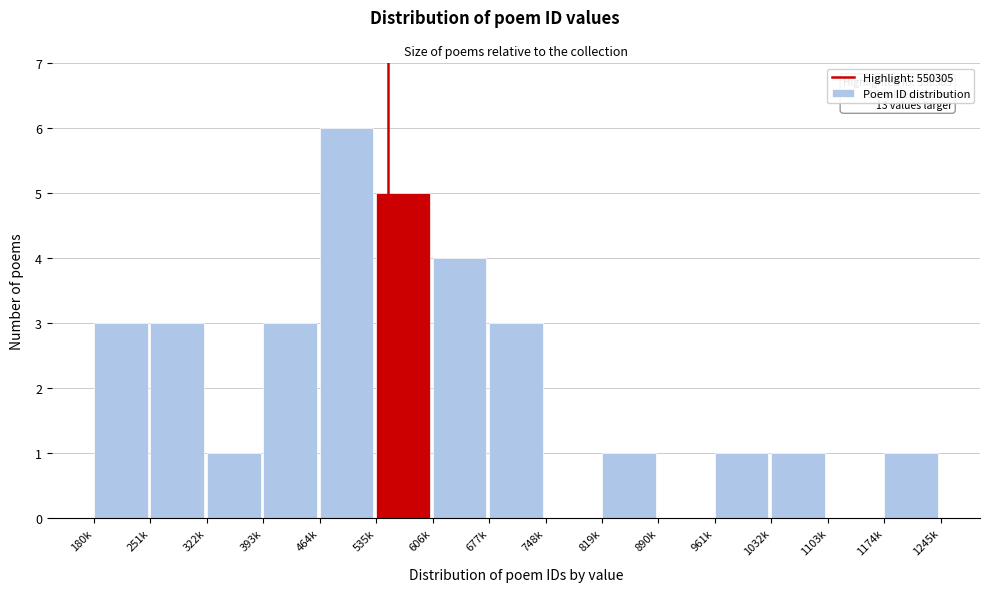

Reading left to right, transcribe all the data shown in this chart.

180k=3	251k=3	322k=1	393k=3	464k=6	535k=5	606k=4	677k=3	748k=0	819k=1	890k=0	961k=1	1032k=1	1103k=0	1174k=1